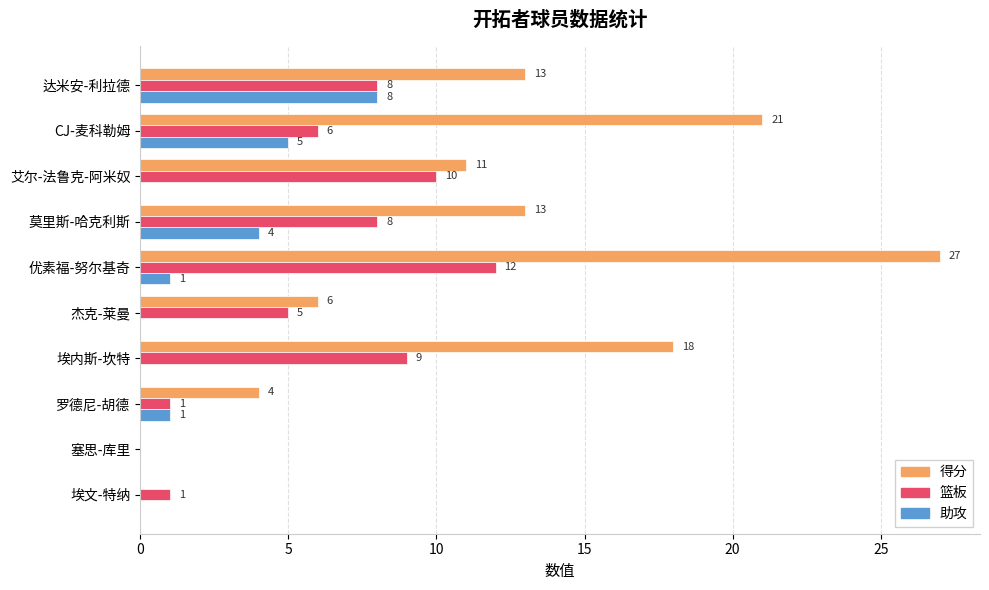

Which series changed the most between 莫里斯-哈克利斯 and 优素福-努尔基奇?

得分